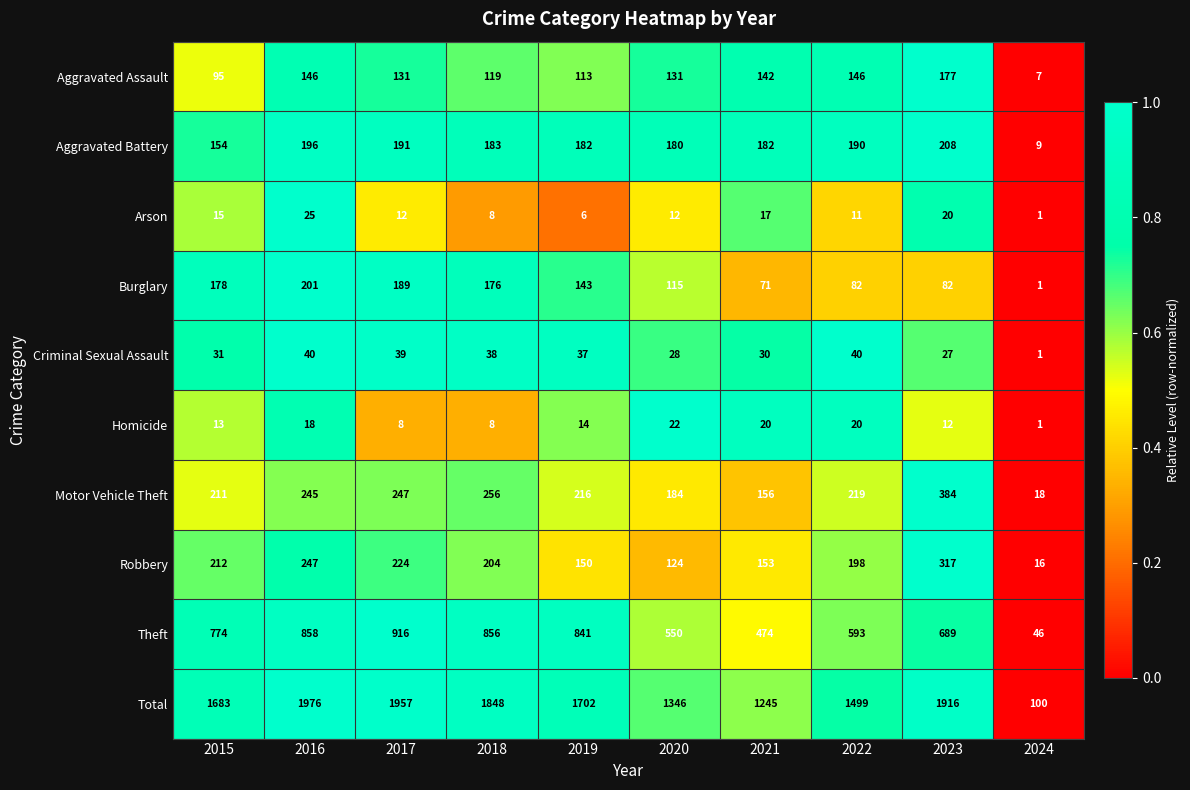

At which label does Burglary first exceed 143?

2015